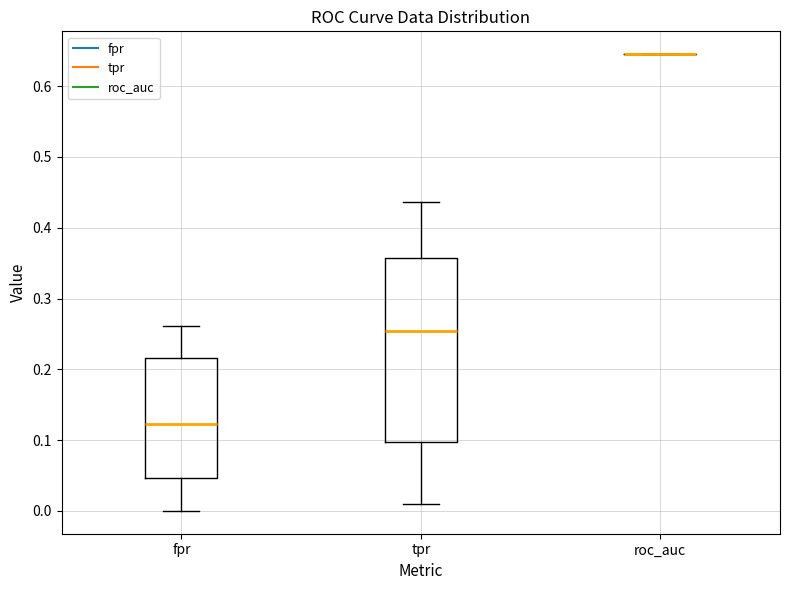

Which box is the tallest, from its lower edge to its upper edge?

tpr